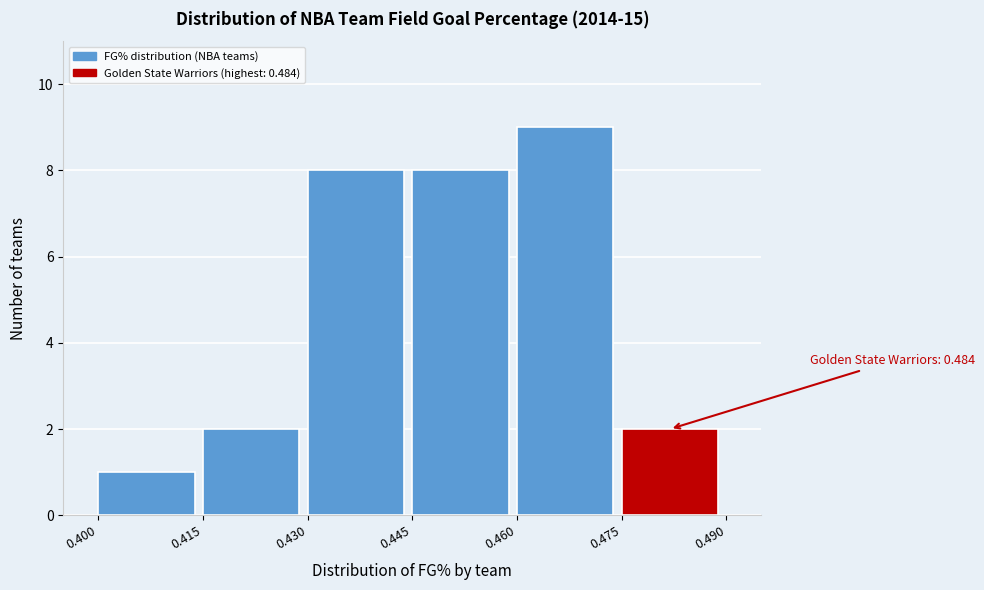

Over which range of the x-axis is the bar tallest?

0.460 to 0.475